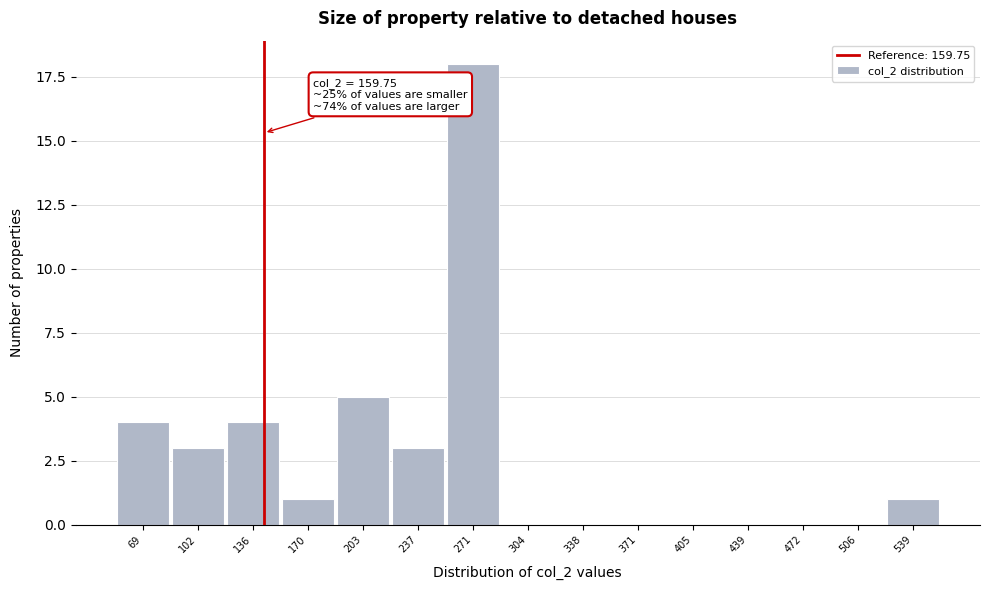

Reading right to left, extract all data points from this chart.

539=1	506=0	472=0	439=0	405=0	371=0	338=0	304=0	271=18	237=3	203=5	170=1	136=4	102=3	69=4